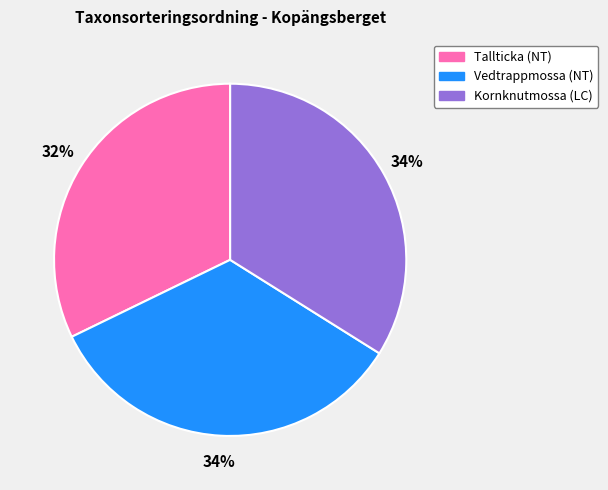

What is the ratio of the value at Kornknutmossa (LC) to the value at Vedtrappmossa (NT)?

1.0